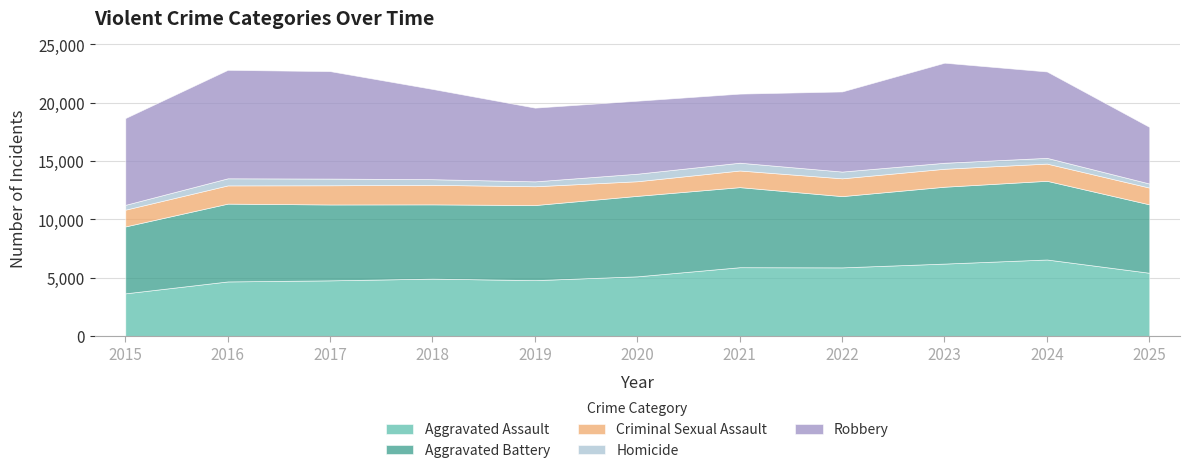

Which label corresponds to the largest value in the chart?

2016